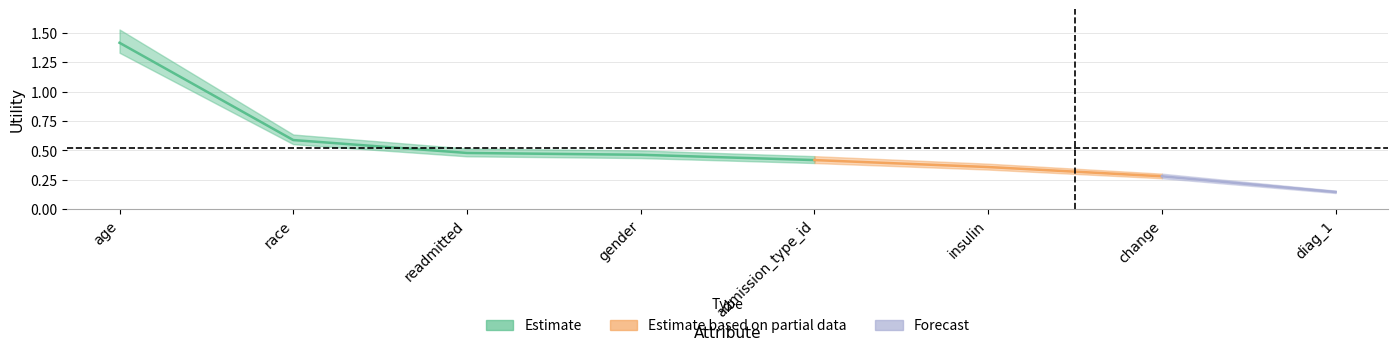

What position from the right is diag_1?

1